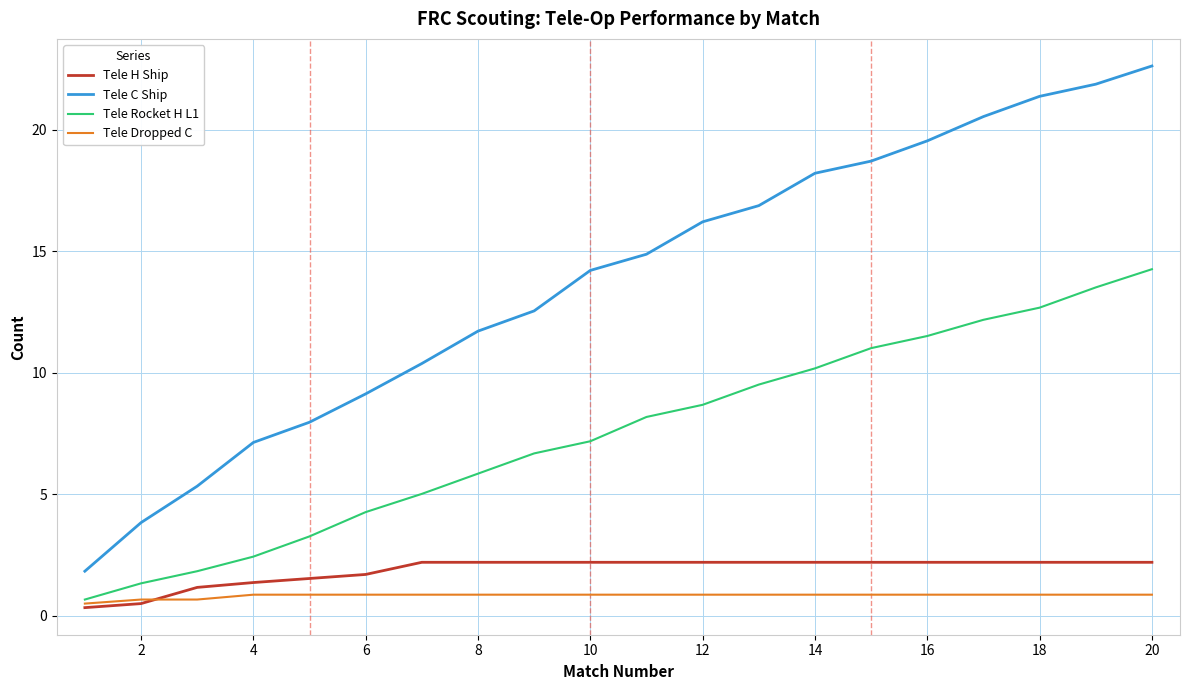

True or false: Tele C Ship and Tele Rocket H L1 cross at least once.

False